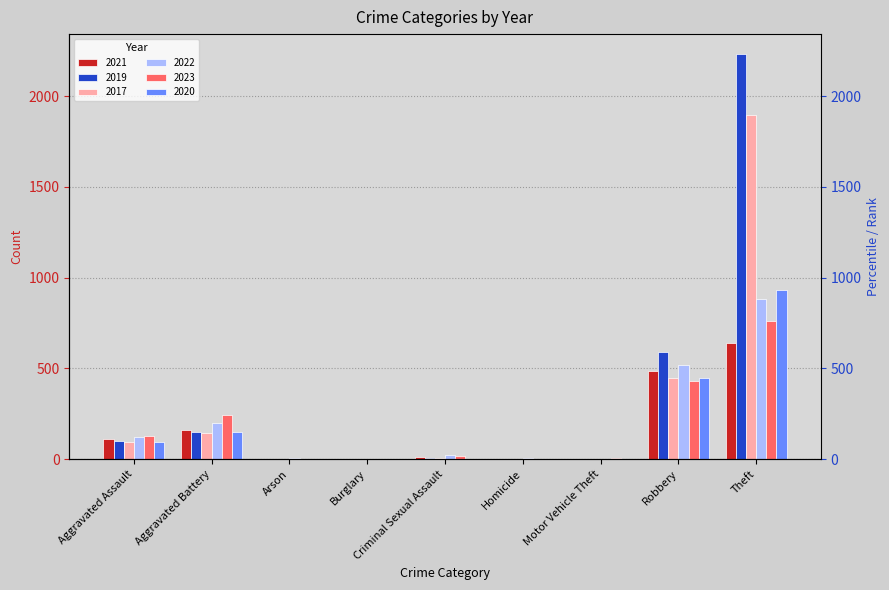

How many groups of bars are there?

9